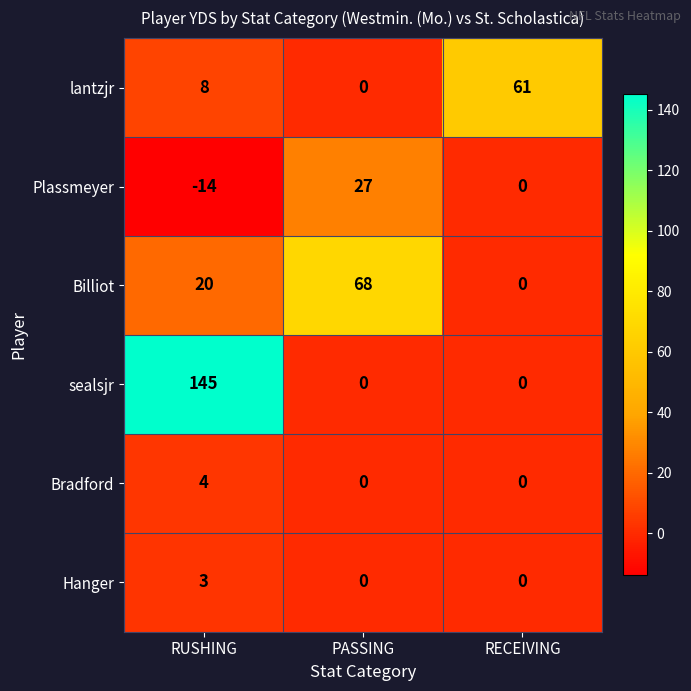

What is the average value of the Plassmeyer series?

4